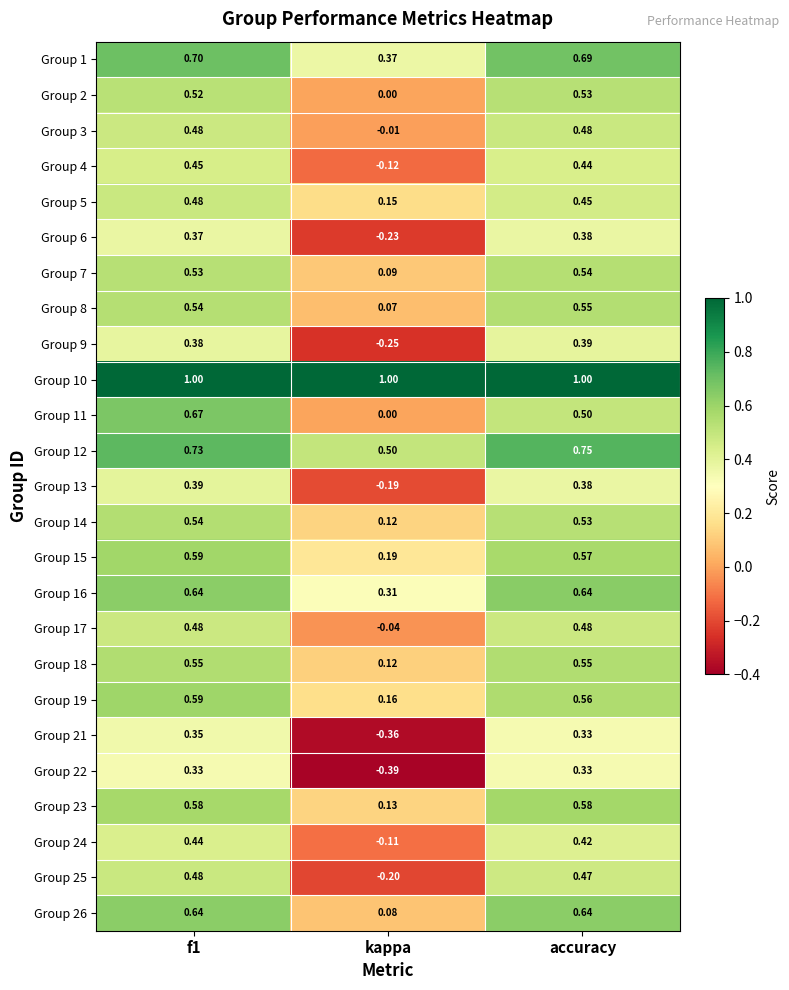

At which label is Group 18 closest to 0?

kappa